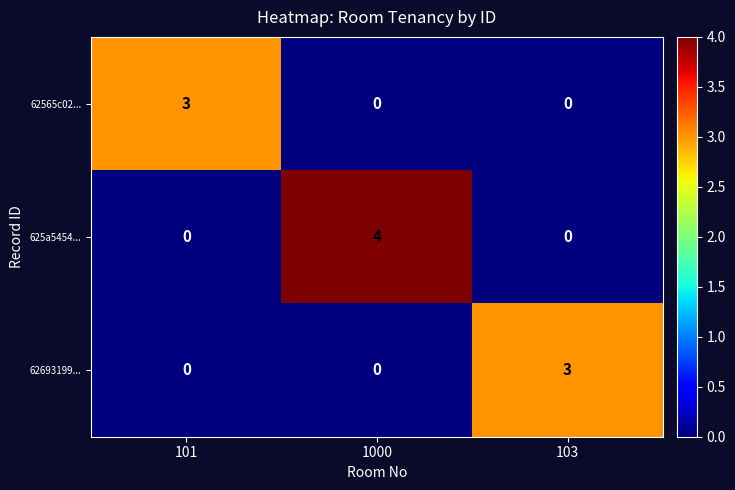

Is it true that 62565c02... equals 0 at 103?

True